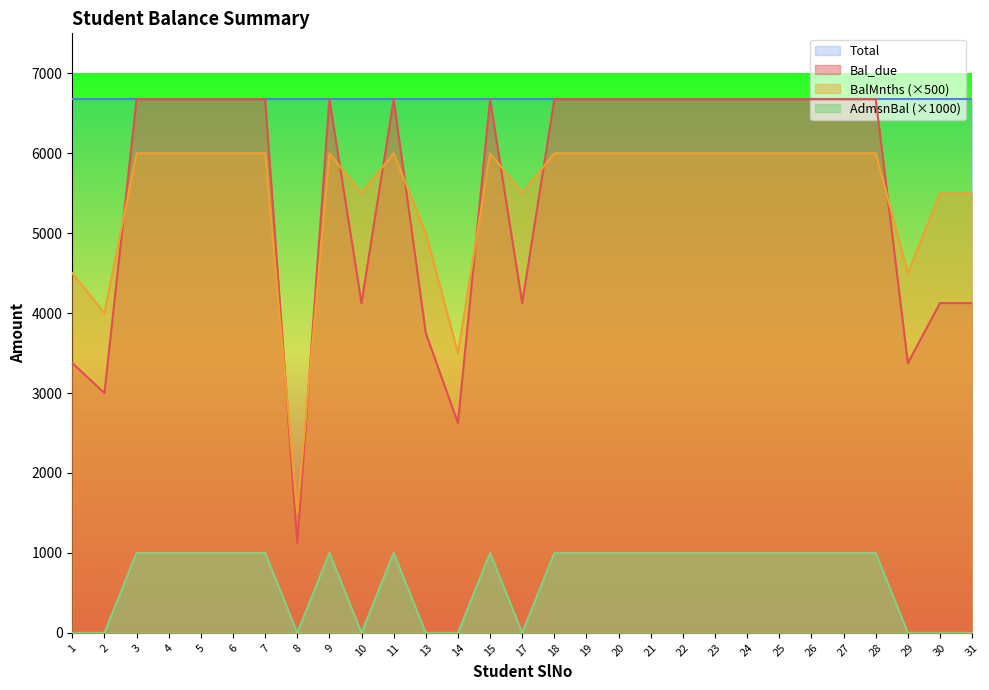

After their last crossing, which series has the higher values: Bal_due or BalMnths?

BalMnths